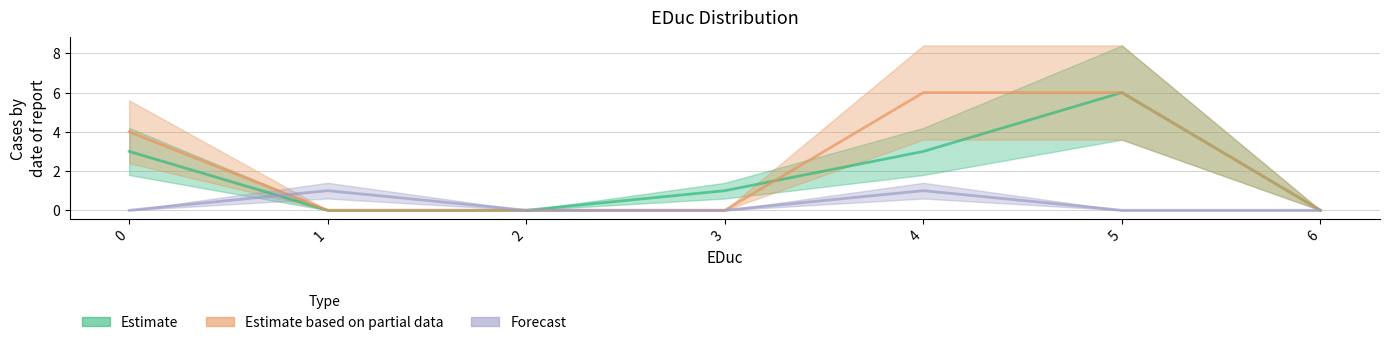

What is the difference between the second highest and second lowest values in the Forecast series?

1